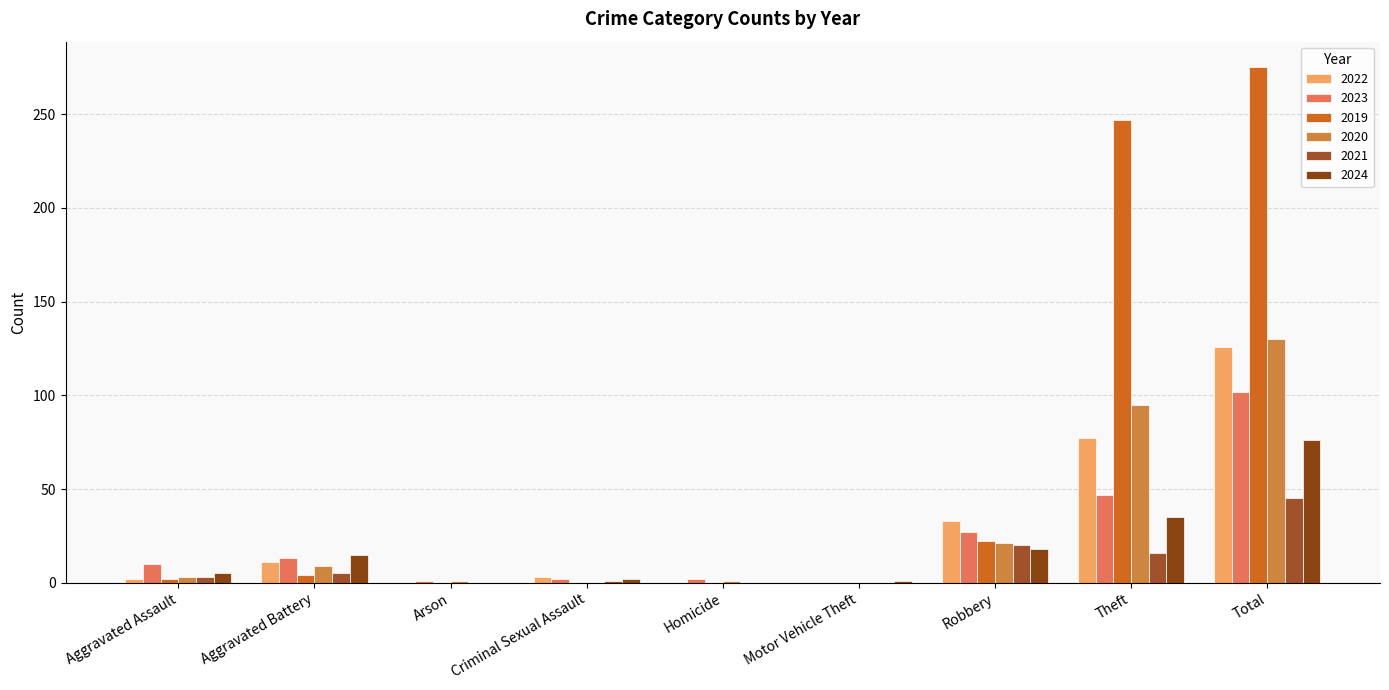

True or false: 2020 has a value of 9 at Aggravated Battery.

True